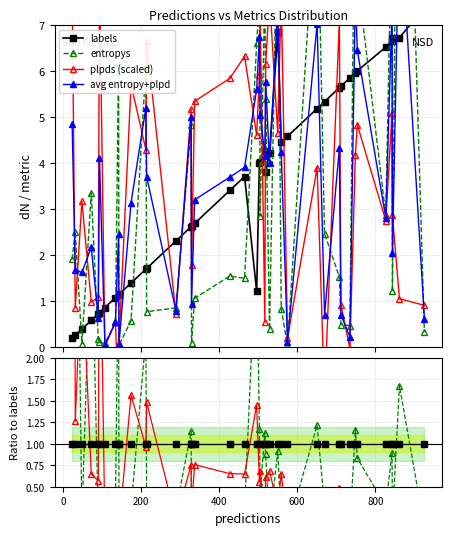

Which series has the largest total across all categories?

plpds (scaled)